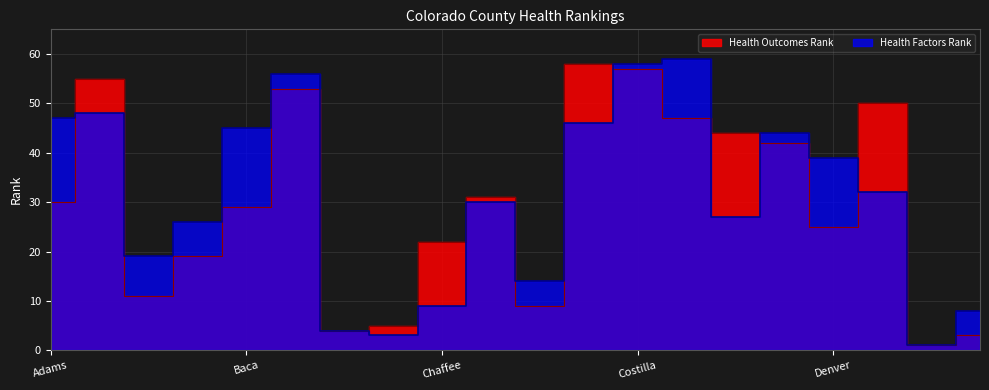

Reading left to right, extract all data points from this chart.

Health Outcomes Rank: Adams=30	Alamosa=55	Arapahoe=11	Archuleta=19	Baca=29	Bent=53	Boulder=4	Broomfield=5	Chaffee=22	Cheyenne=31	Clear Creek=9	Conejos=58	Costilla=57	Crowley=47	Custer=44	Delta=42	Denver=25	Dolores=50	Douglas=1	Eagle=3
Health Factors Rank: Adams=47	Alamosa=48	Arapahoe=19	Archuleta=26	Baca=45	Bent=56	Boulder=4	Broomfield=3	Chaffee=9	Cheyenne=30	Clear Creek=14	Conejos=46	Costilla=58	Crowley=59	Custer=27	Delta=44	Denver=39	Dolores=32	Douglas=1	Eagle=8